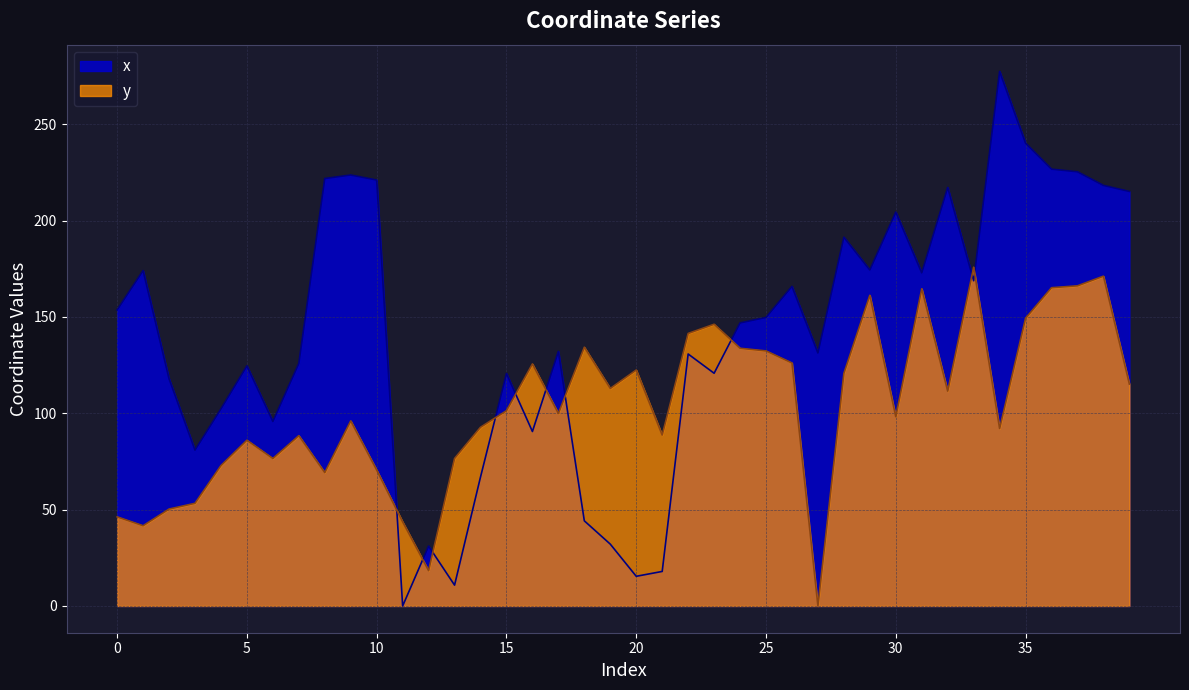

Reading right to left, transcribe all the data shown in this chart.

x: 39=215.1	38=218.2	37=225.3	36=226.7	35=240.1	34=277.4	33=168.8	32=217.1	31=172.8	30=204.4	29=174.3	28=191.3	27=131.3	26=165.8	25=149.7	24=146.9	23=120.8	22=130.7	21=17.9	20=15.4	19=32.1	18=44.2	17=132.1	16=90.5	15=120.6	14=66.9	13=10.8	12=31.1	11=0.0	10=221.0	9=223.6	8=221.8	7=125.8	6=95.7	5=124.6	4=102.3	3=80.9	2=117.9	1=174.0	0=153.6
y: 39=115.1	38=171.1	37=166.1	36=165.1	35=149.3	34=92.1	33=175.8	32=111.5	31=164.6	30=98.2	29=161.2	28=120.7	27=0.0	26=126.1	25=132.3	24=133.7	23=146.2	22=141.4	21=88.7	20=122.4	19=112.9	18=134.3	17=99.9	16=125.6	15=101.3	14=92.7	13=76.5	12=18.3	11=43.6	10=70.5	9=96.0	8=69.2	7=88.4	6=76.5	5=86.0	4=72.9	3=53.3	2=50.3	1=41.6	0=46.2